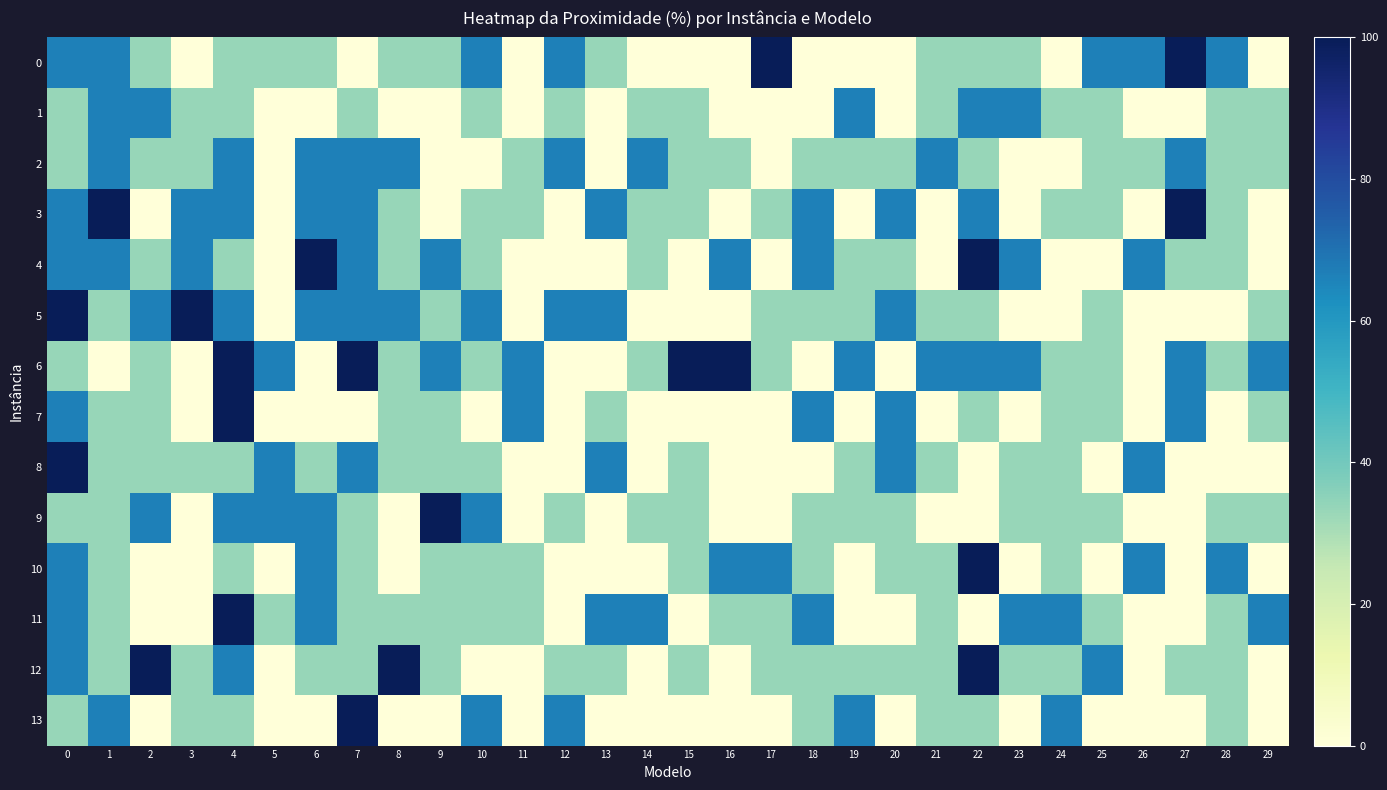

Rank the series at 24 from highest to lowest value.

11, 13, 1, 3, 6, 7, 8, 9, 10, 12, 0, 2, 4, 5